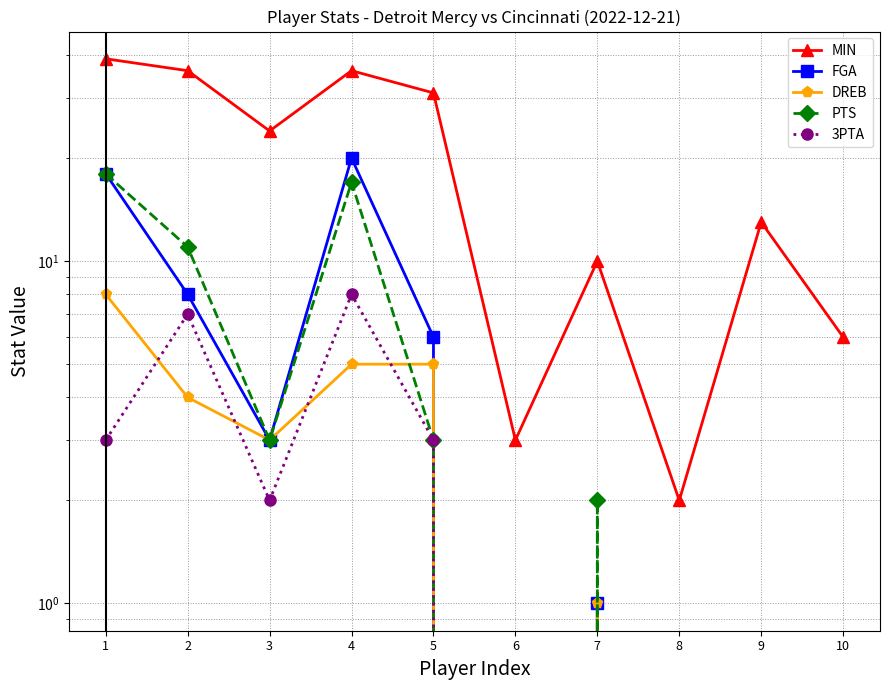

After their last crossing, which series has the higher values: DREB or 3PTA?

DREB